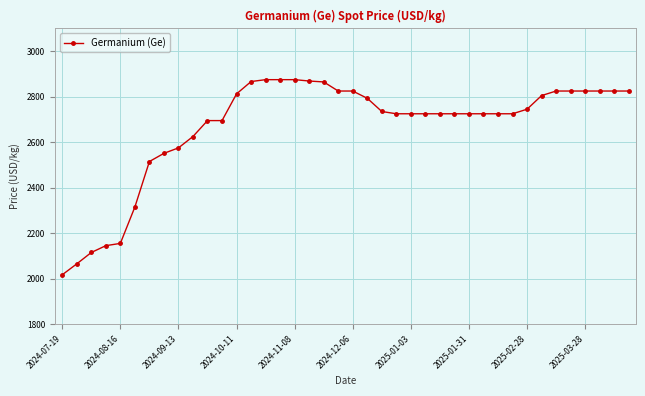

What is the difference between the second highest and second lowest values?

810.0